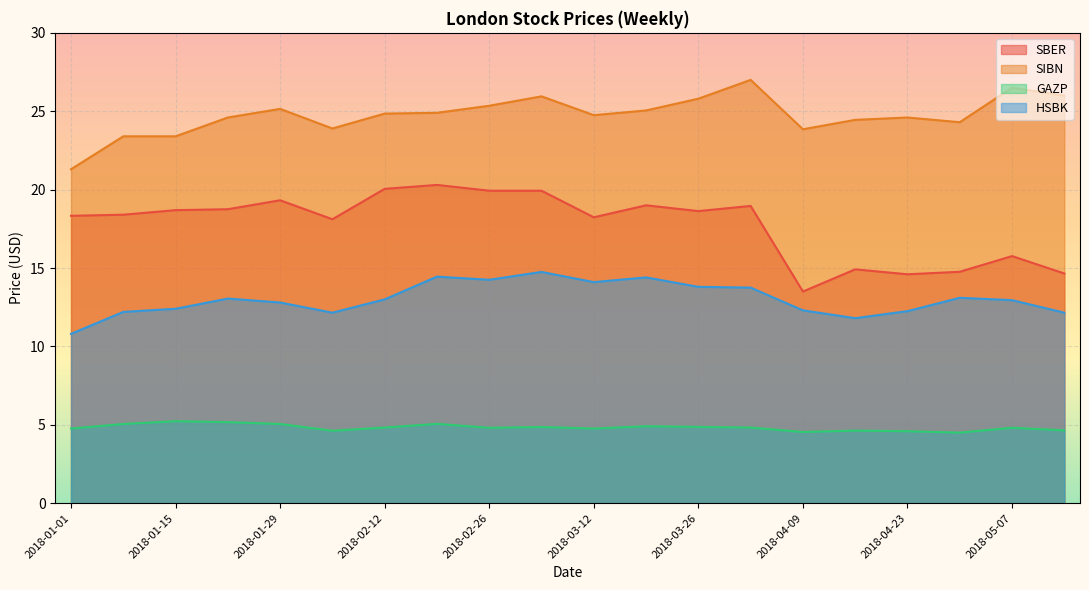

What are all the series names shown in the legend?

SBER, SIBN, GAZP, HSBK